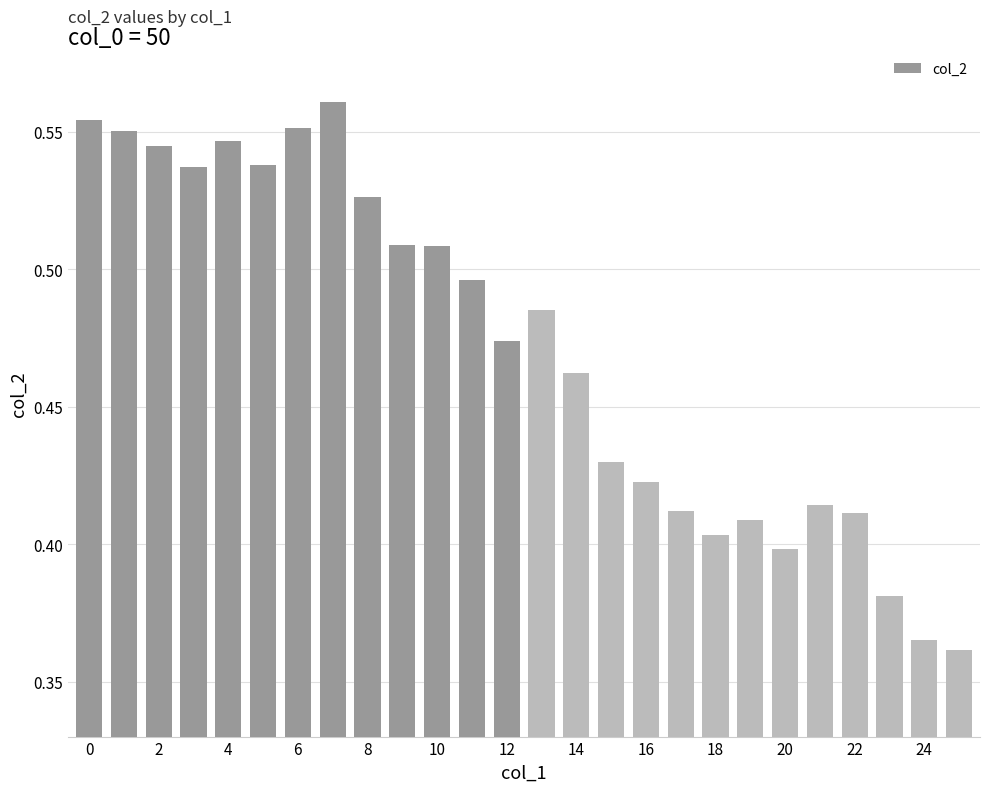

Reading left to right, extract all data points from this chart.

0.6	0.6	0.5	0.5	0.5	0.5	0.6	0.6	0.5	0.5	0.5	0.5	0.5	0.5	0.5	0.4	0.4	0.4	0.4	0.4	0.4	0.4	0.4	0.4	0.4	0.4